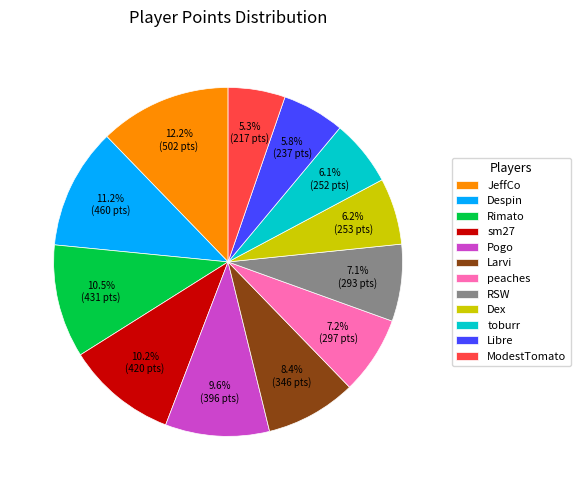

To the nearest percent, what is the average slice percentage?

8%